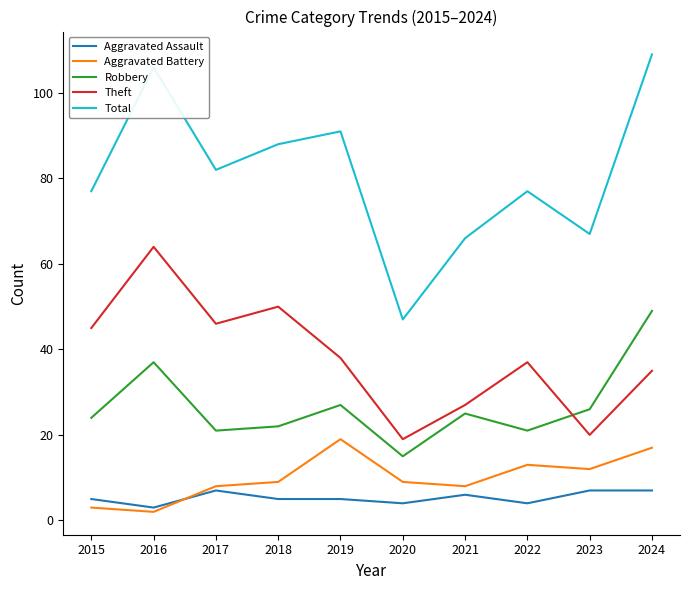

What is the sum of all Total values?

810